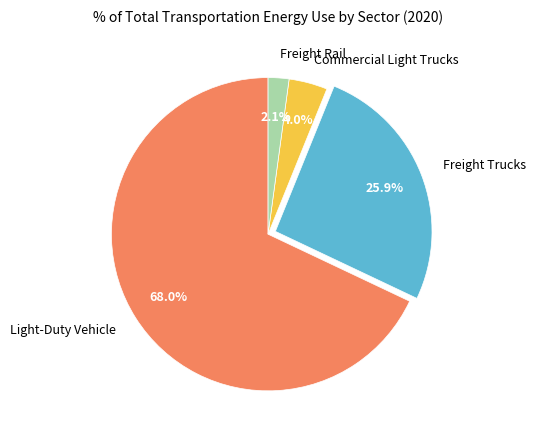

To the nearest percent, what is the average slice percentage?

25%